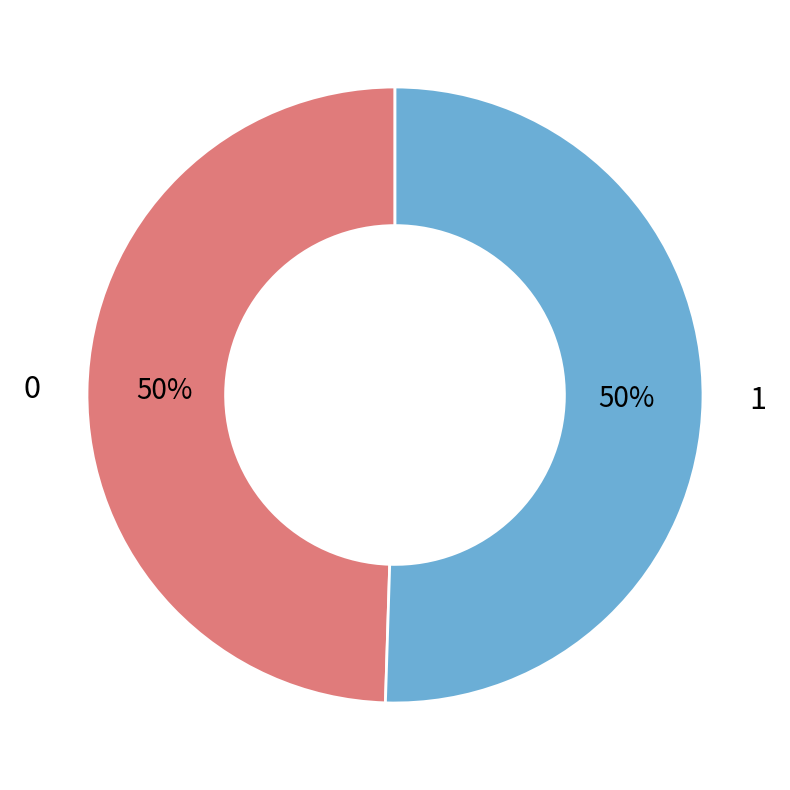

To the nearest percent, what is the average slice percentage?

50%